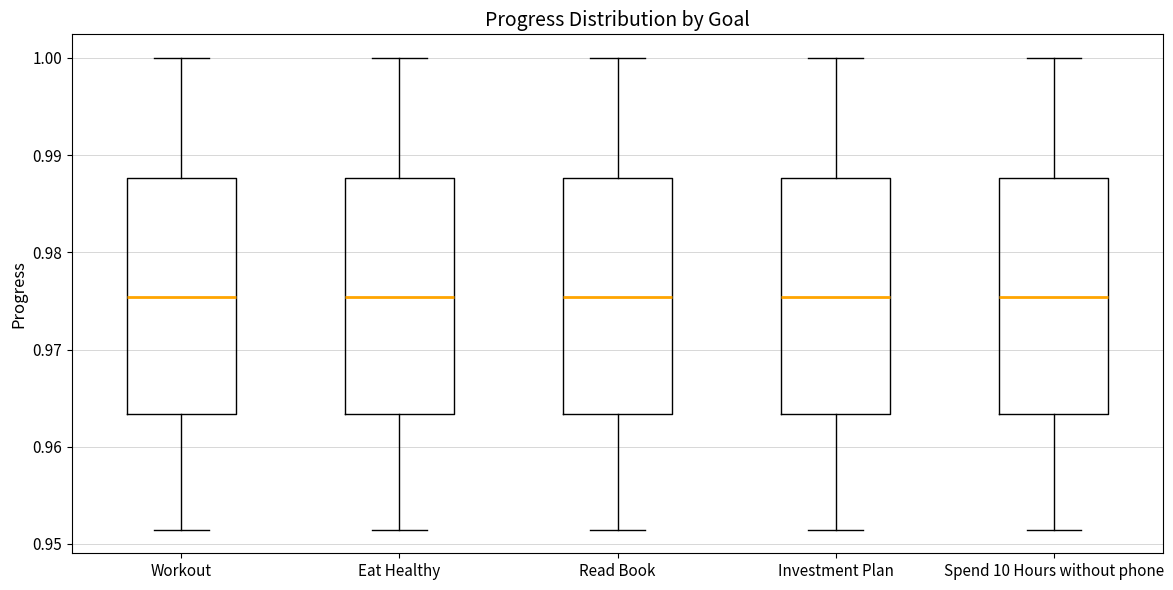

Reading left to right, read every box against the y-axis: the position of its median line, the range the box covers, and the ends of its whiskers. The values are not printed on the chart, so give them approximately, as read against the axis.

Workout: median 0.975, box 0.963 to 0.988, whiskers 0.951 to 1.000
Eat Healthy: median 0.975, box 0.963 to 0.988, whiskers 0.951 to 1.000
Read Book: median 0.975, box 0.963 to 0.988, whiskers 0.951 to 1.000
Investment Plan: median 0.975, box 0.963 to 0.988, whiskers 0.951 to 1.000
Spend 10 Hours without phone: median 0.975, box 0.963 to 0.988, whiskers 0.951 to 1.000